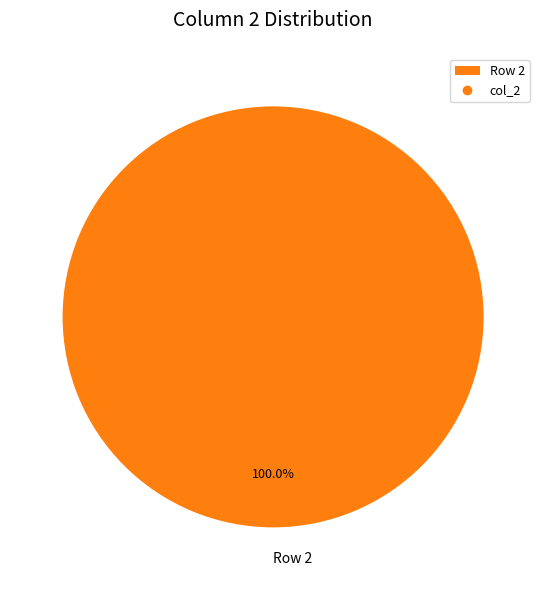

Which slice represents more than half of the pie?

Row 2